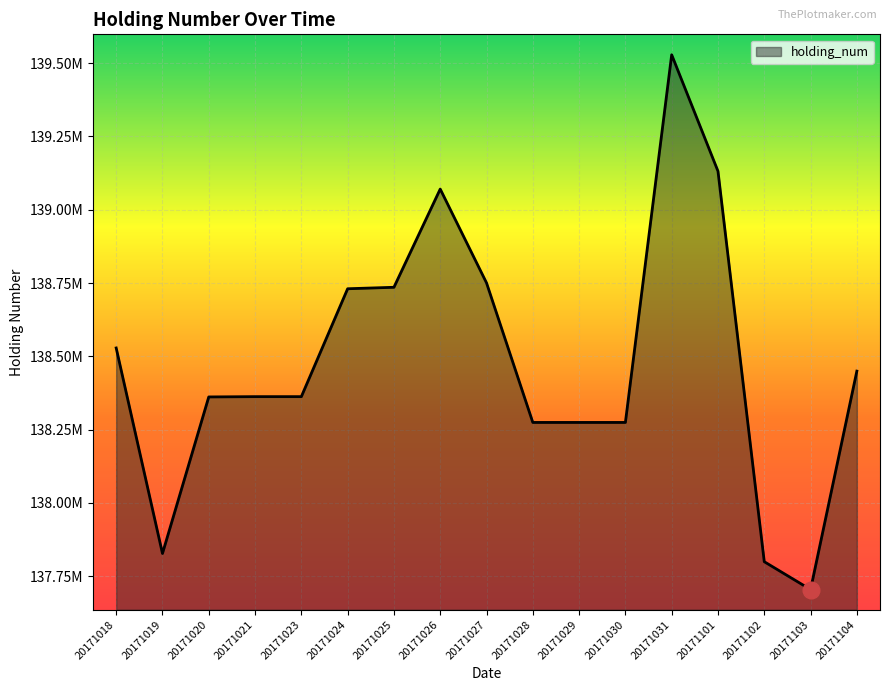

What is the average value?

138480391